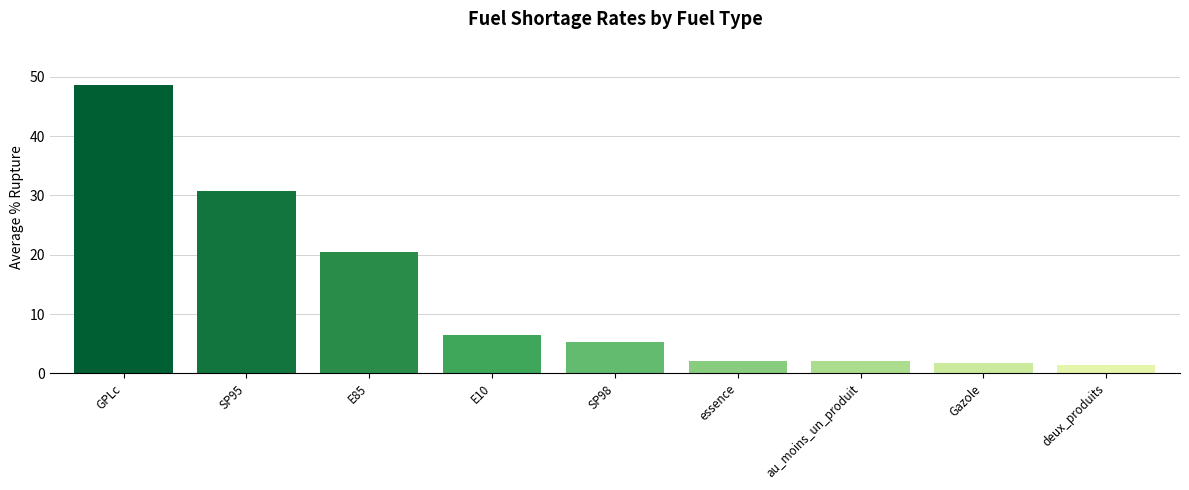

Which has a higher value, deux_produits or E10?

E10